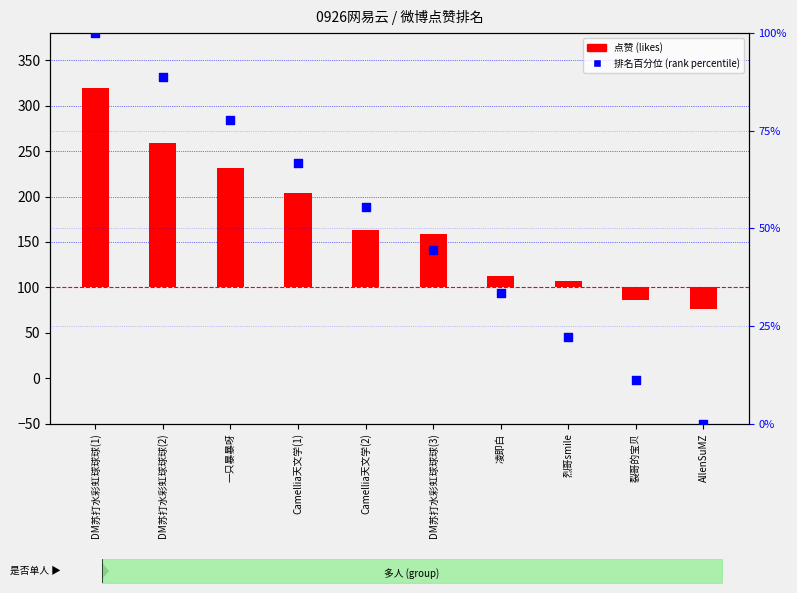

Which series contains the lowest Y value?

点赞 (likes)